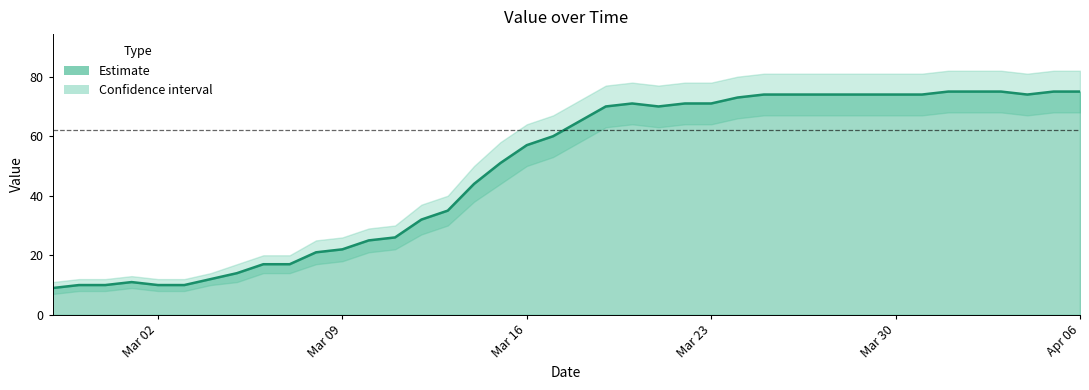

What is the difference between the second highest and second lowest values in the Estimate upper series?

70